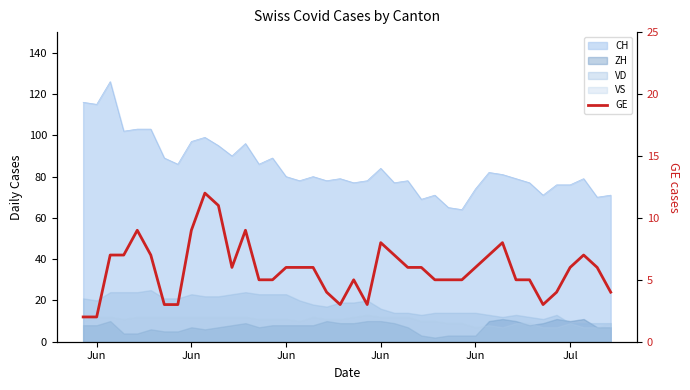

What is the difference between the maximum and minimum values?

10